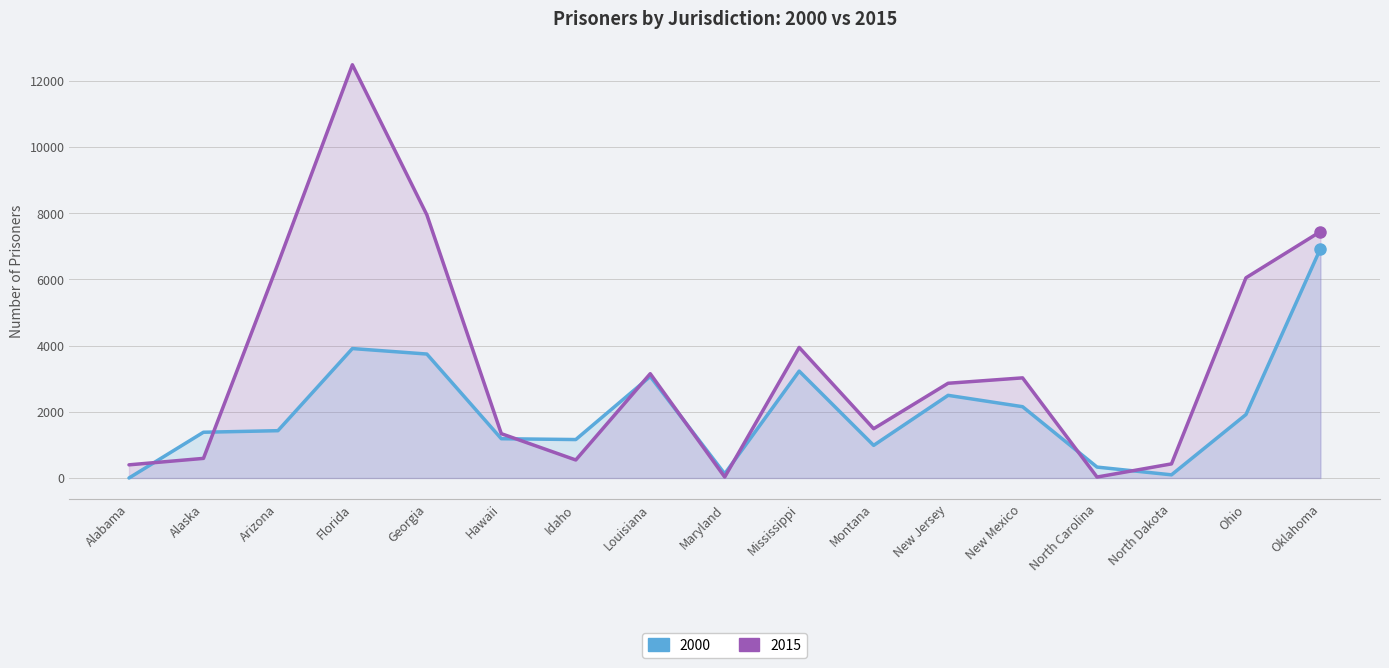

Which series ends up on top after the final intersection of 2000 and 2015?

2015